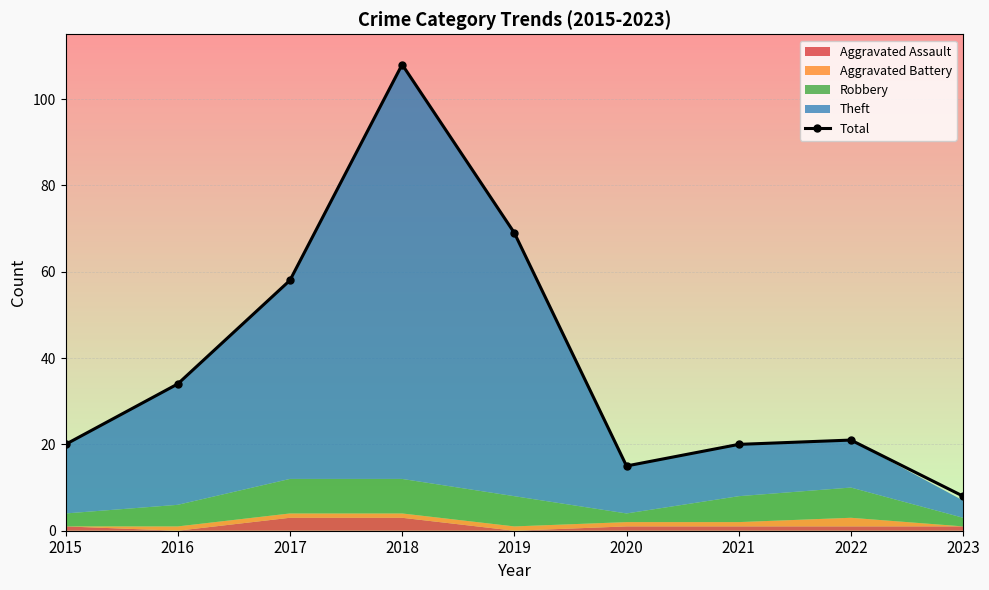

What is the difference between the maximum and minimum values?

100